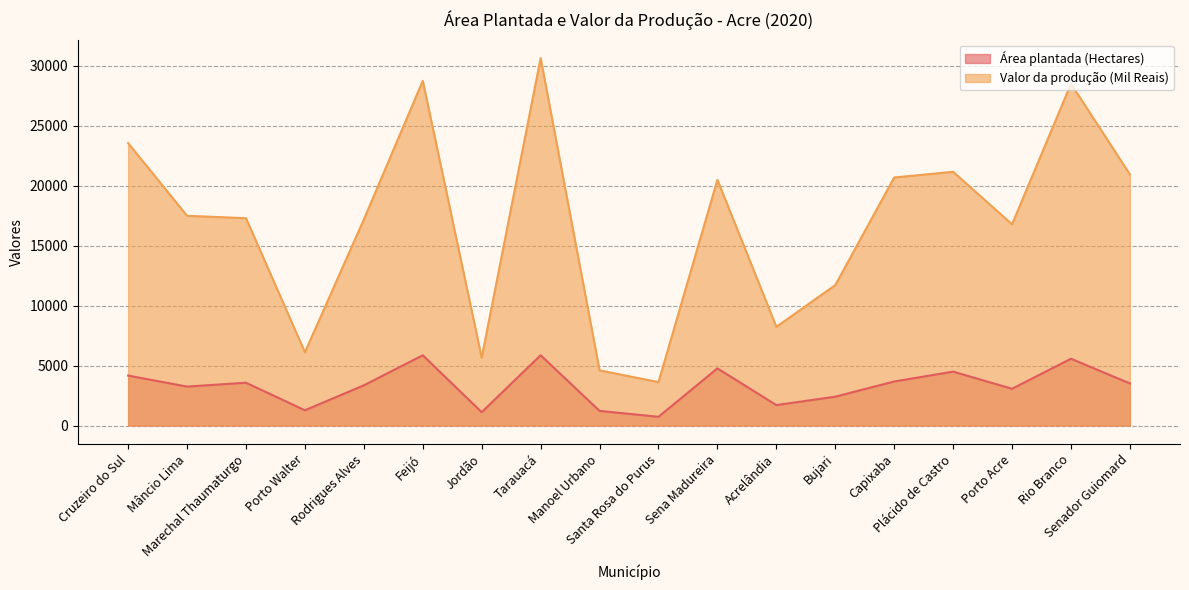

Reading left to right, what are all the values shown in this chart?

Área plantada (Hectares): 4164	3246	3568	1272	3352	5857	1113	5860	1219	728	4765	1704	2405	3671	4494	3065	5569	3508
Valor da produção (Mil Reais): 23543	17484	17283	6109	17178	28737	5652	30629	4596	3621	20478	8227	11707	20677	21151	16776	28489	20932